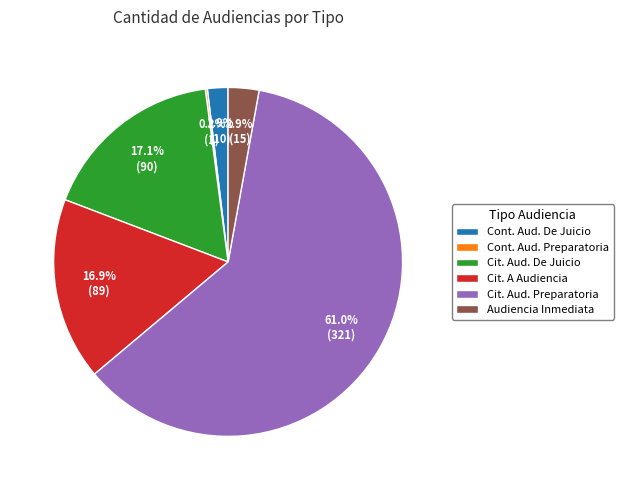

What is the ratio of the value at Cit. Aud. Preparatoria to the value at Cit. A Audiencia?

3.6